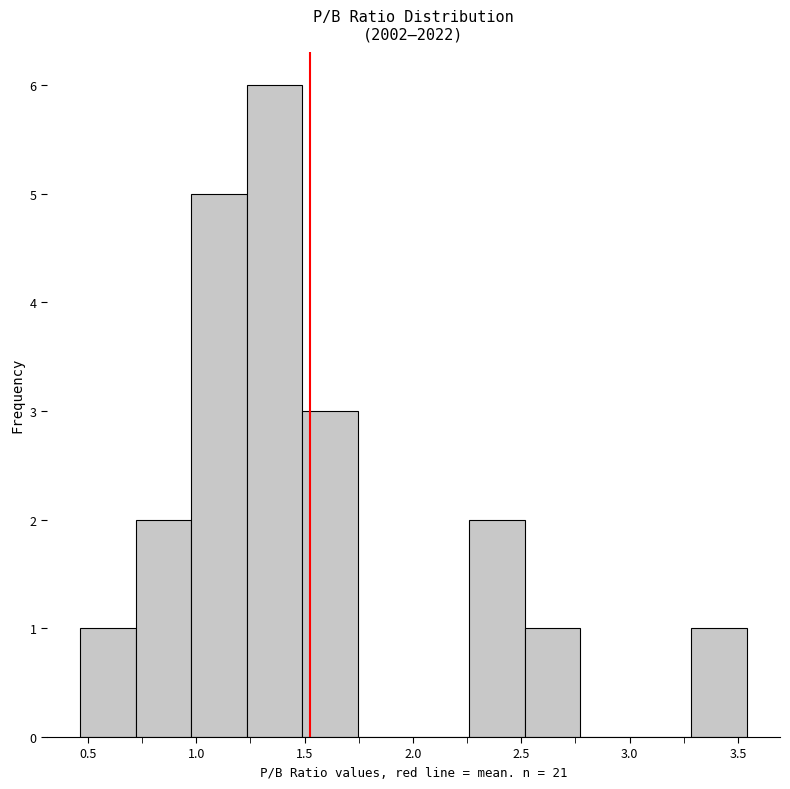

Reading left to right, transcribe this chart: for each bar, give the range it covers on the x-axis and its height. Neither the bar edges nor the heights are printed on the chart, so give them approximately, as read against the axes.

0.45 to 0.70: 1
0.70 to 1.00: 2
1.00 to 1.25: 5
1.25 to 1.50: 6
1.50 to 1.75: 3
1.75 to 2.00: 0
2.00 to 2.25: 0
2.25 to 2.50: 2
2.50 to 2.75: 1
2.75 to 3.05: 0
3.05 to 3.30: 0
3.30 to 3.55: 1